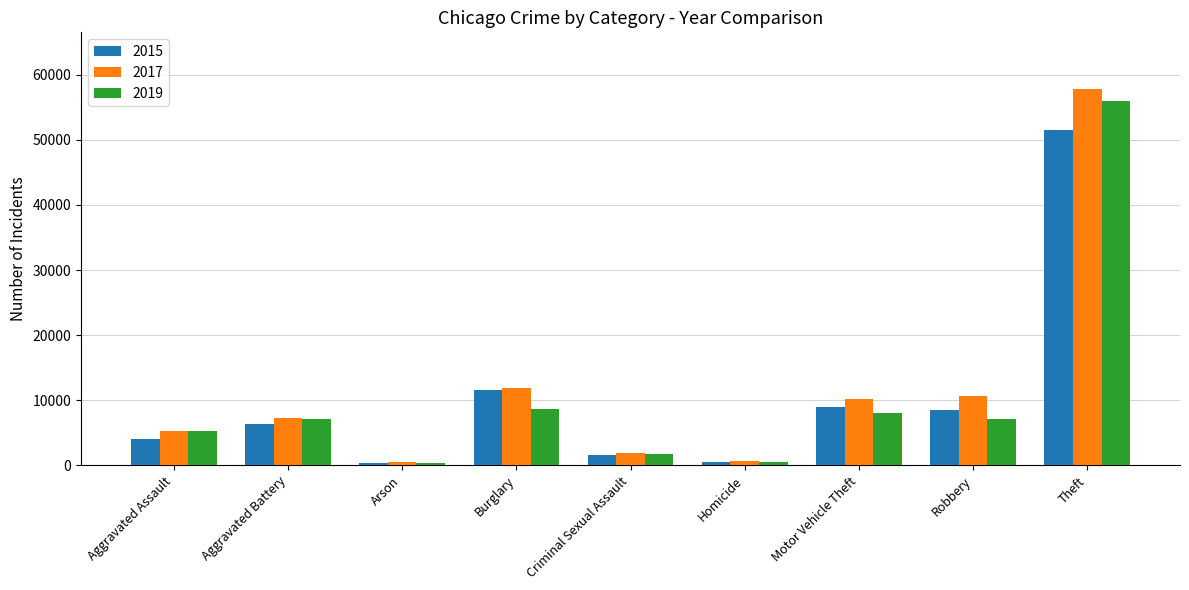

What is the average value of the 2017 series?

11747